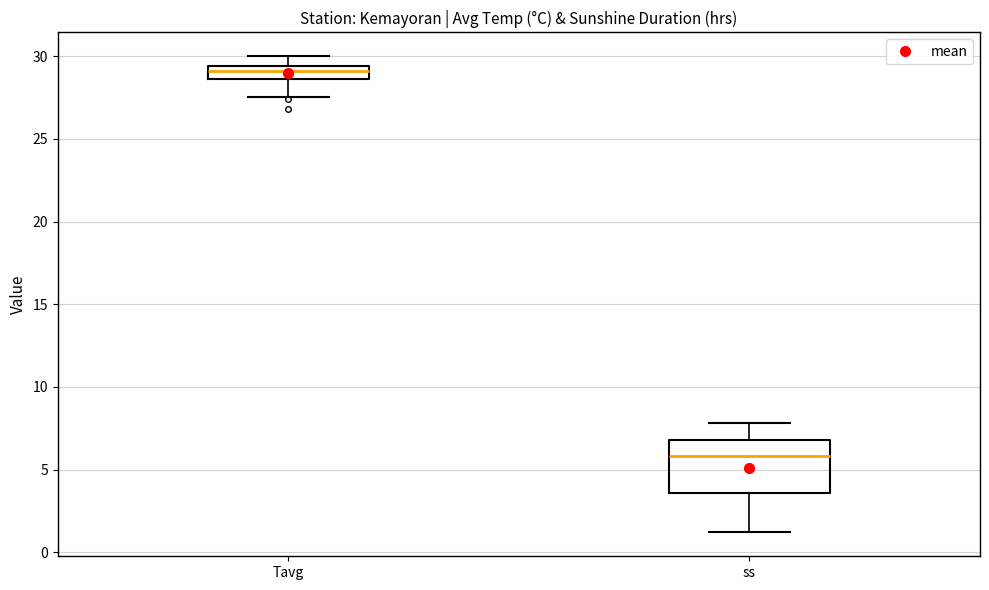

Reading left to right, transcribe this box plot: for each box, give where its median line is, the range the box spans, and where its two whiskers end, as read against the y-axis. The values are not printed on the chart, so give them approximately, as read against the axis.

Tavg: median 29.0, box 28.5 to 29.5, whiskers 27.5 to 30.0
ss: median 6.0, box 3.5 to 7.0, whiskers 1.0 to 8.0